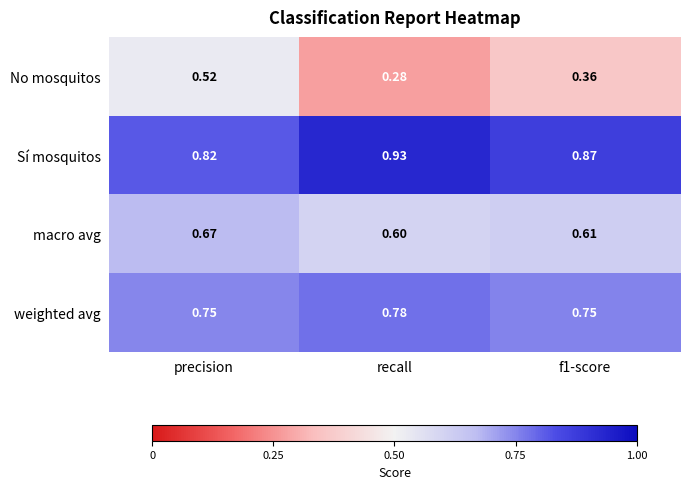

Where is macro avg nearest to the value 0?

recall